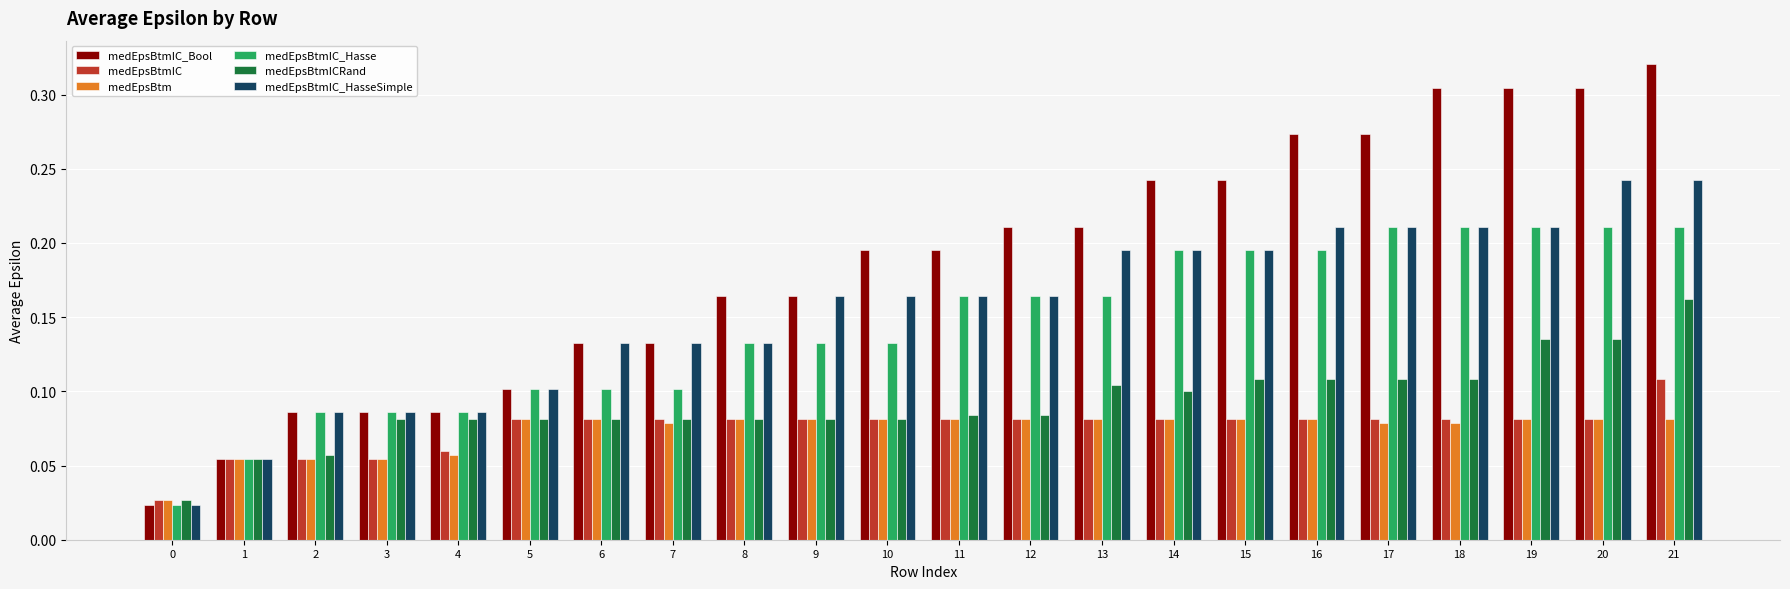

Between 1 and 8, which series saw the biggest shift?

medEpsBtmIC_Bool